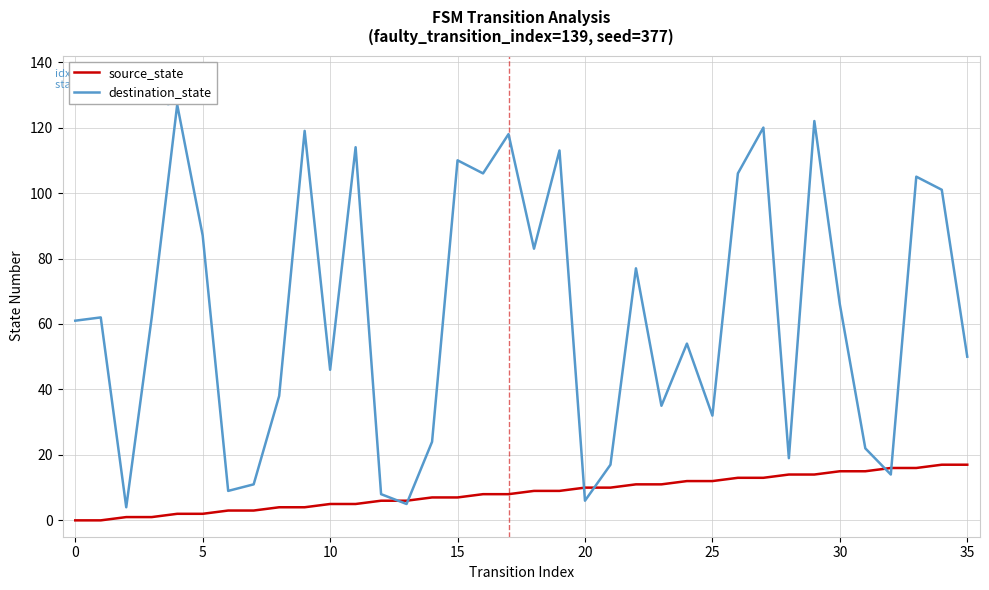

List the series in order of their peak value, highest first.

destination_state, source_state